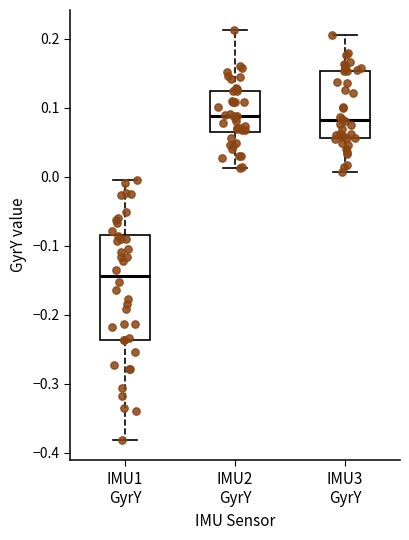

Comparing the boxes themselves (not the whiskers), which one is the tallest?

IMU1 GyrY